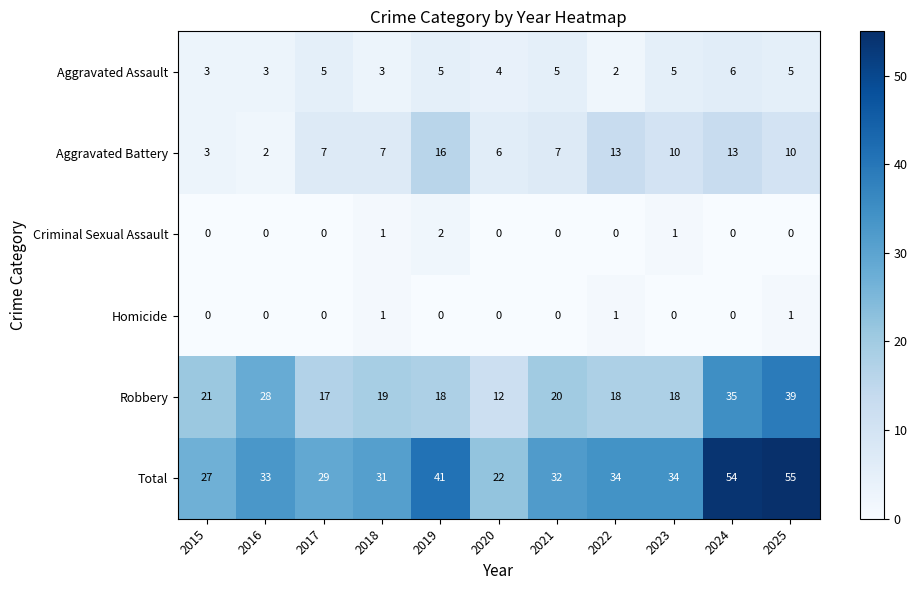

What is the maximum value for Aggravated Battery?

16